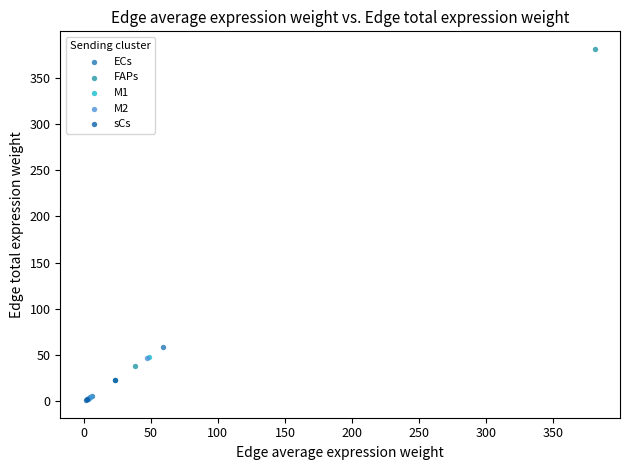

Which series contains the highest Y value?

FAPs